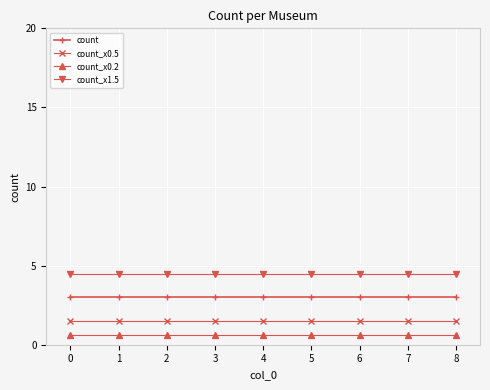

What is the sum of the count_x0.2 values at 0 and 1?

1.2